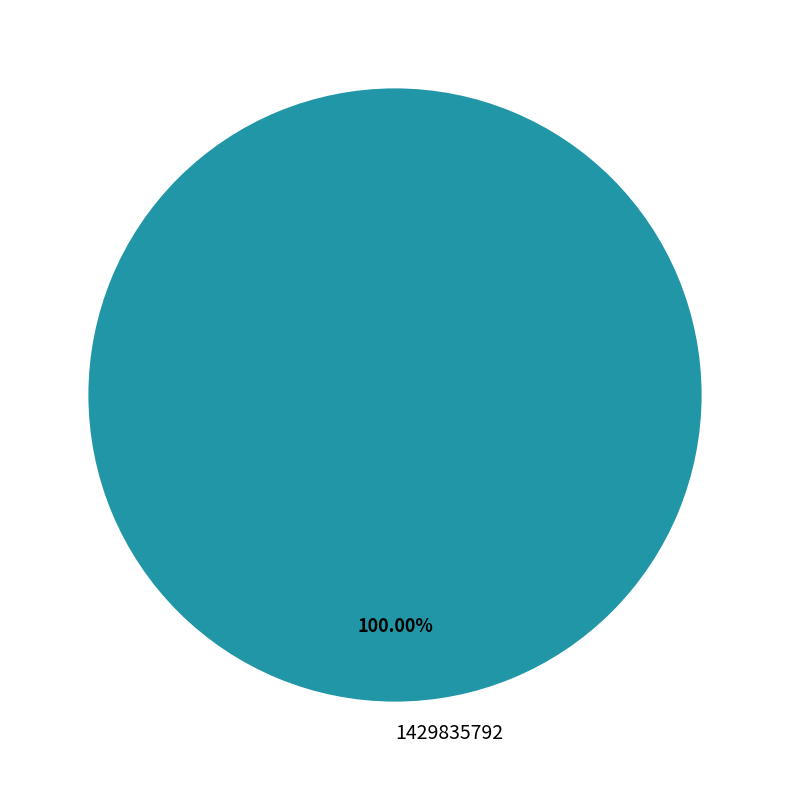

How many segments does this pie chart have?

1